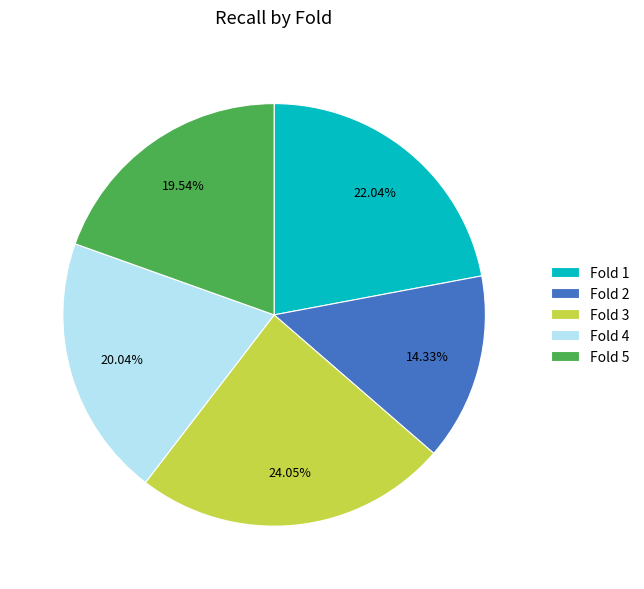

Rank the categories by value from lowest to highest.

Fold 2, Fold 5, Fold 4, Fold 1, Fold 3